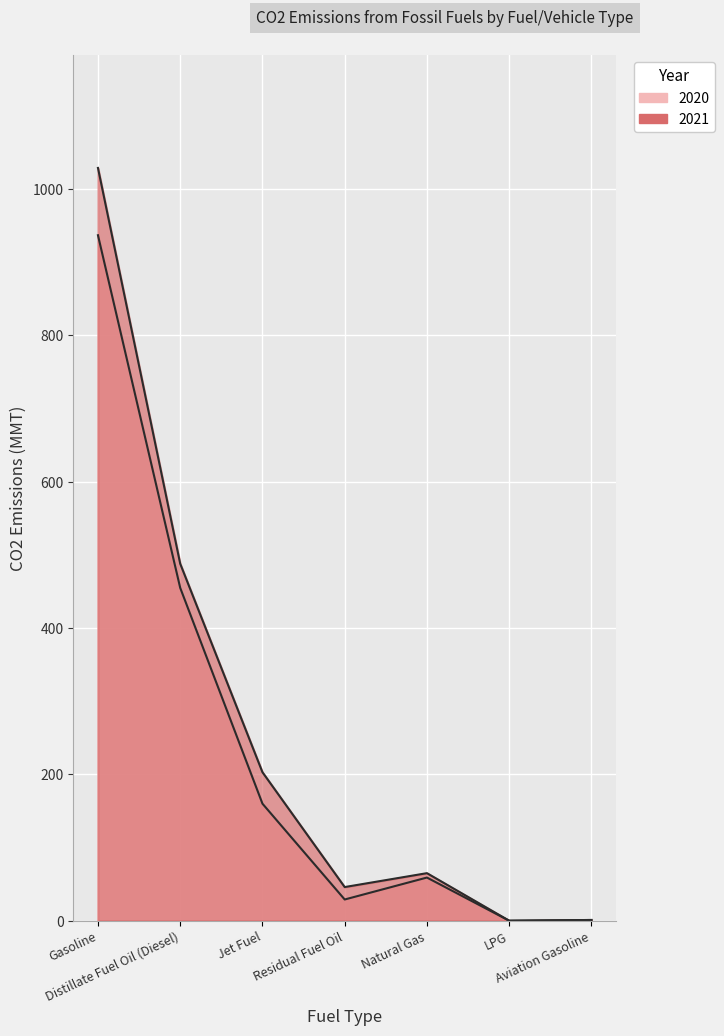

How many values in 2021 are above zero?

6